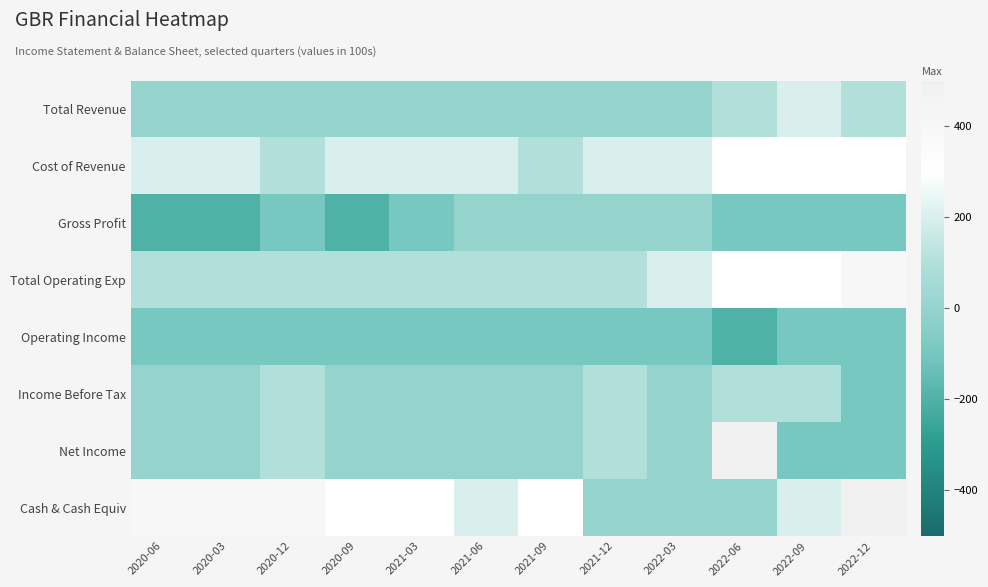

Which series has the widest spread of values?

Net Income